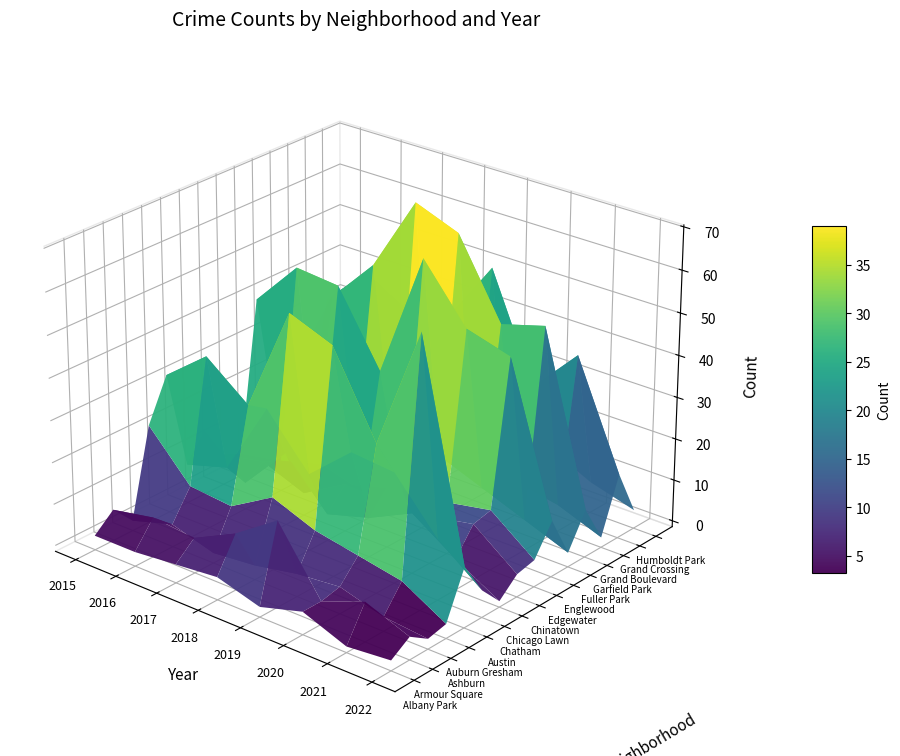

What is the difference between the maximum and second lowest values in the Edgewater series?

8